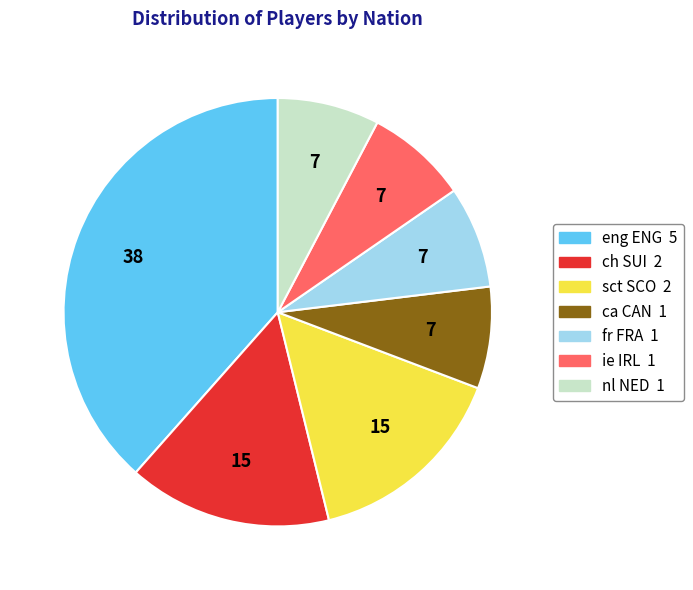

Combined, do ch SUI and ca CAN account for over 50%?

No